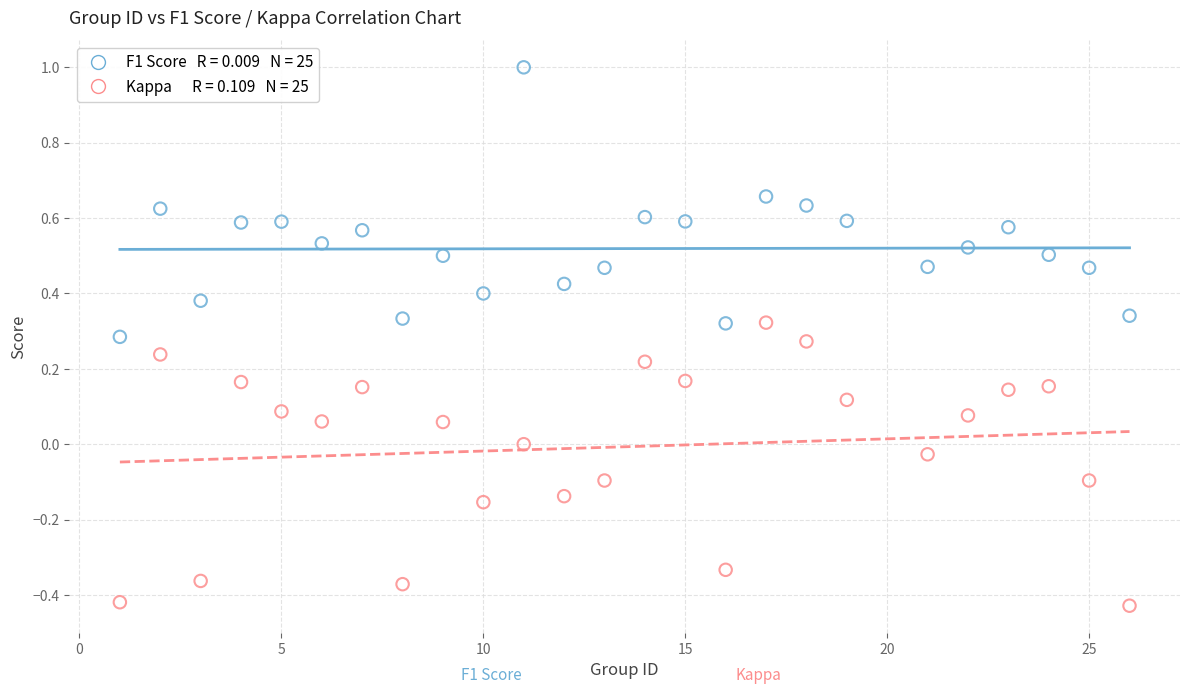

Across all data points, what is the range of Y values (max minus min)?

1.4